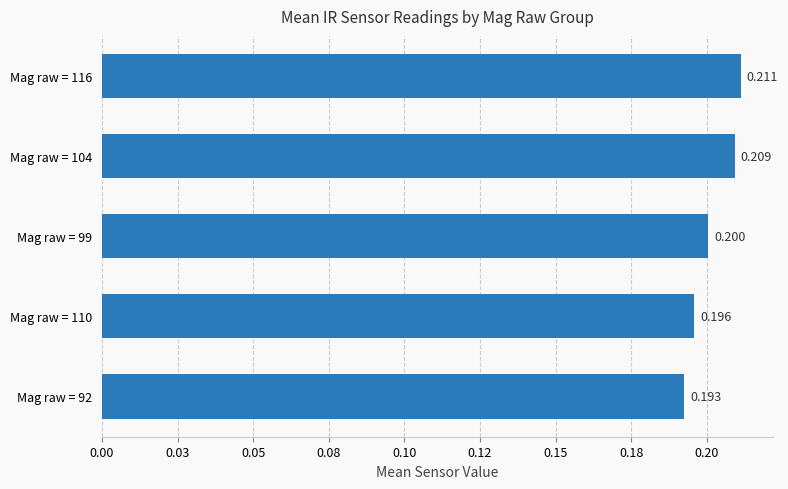

What is the smallest value displayed?

0.2